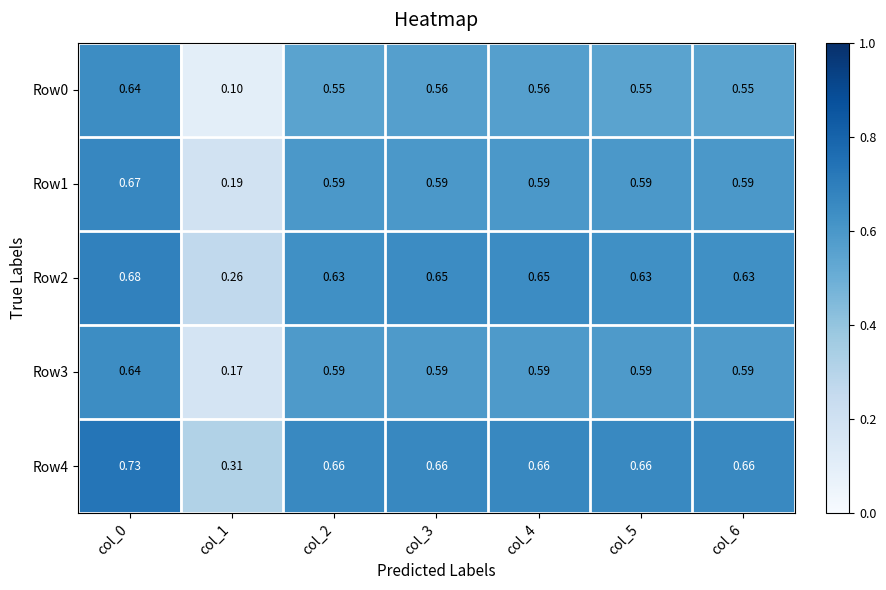

How many data points does each series have?

7